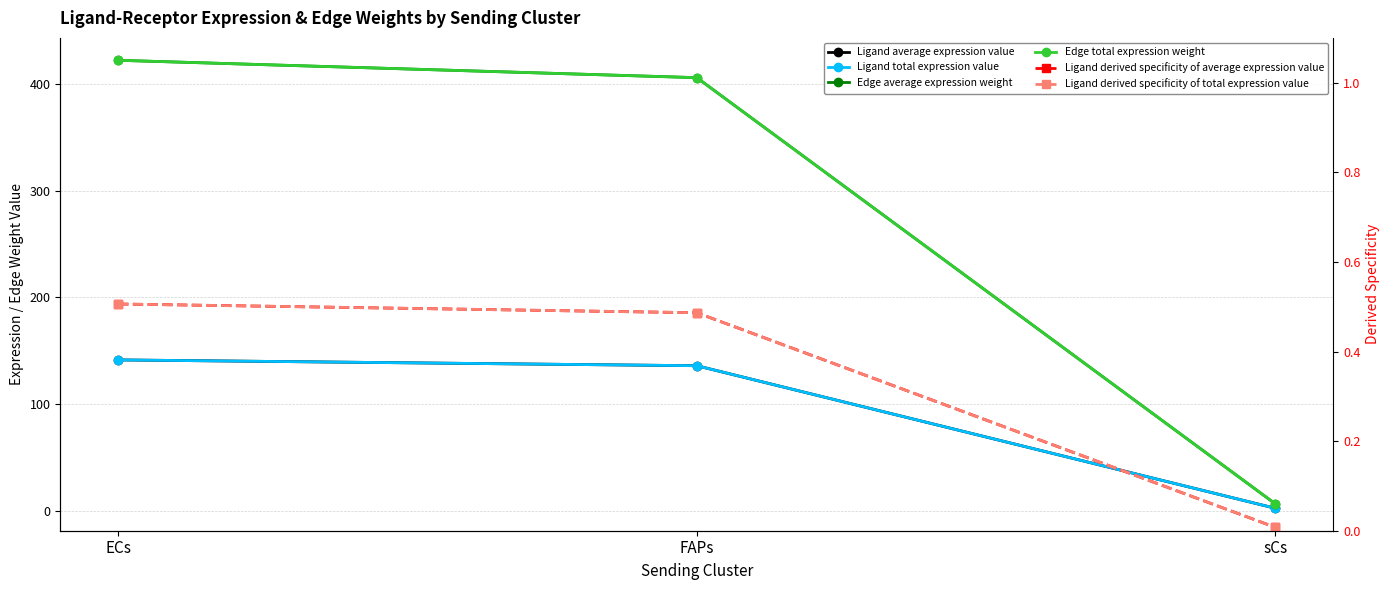

What is the total value across all series at sCs?

16.4